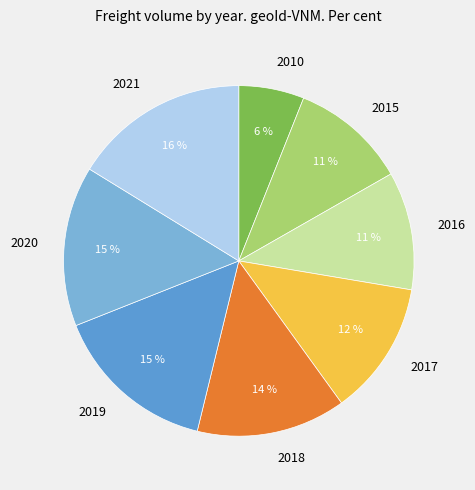

Which category has the smallest portion of the pie?

2010